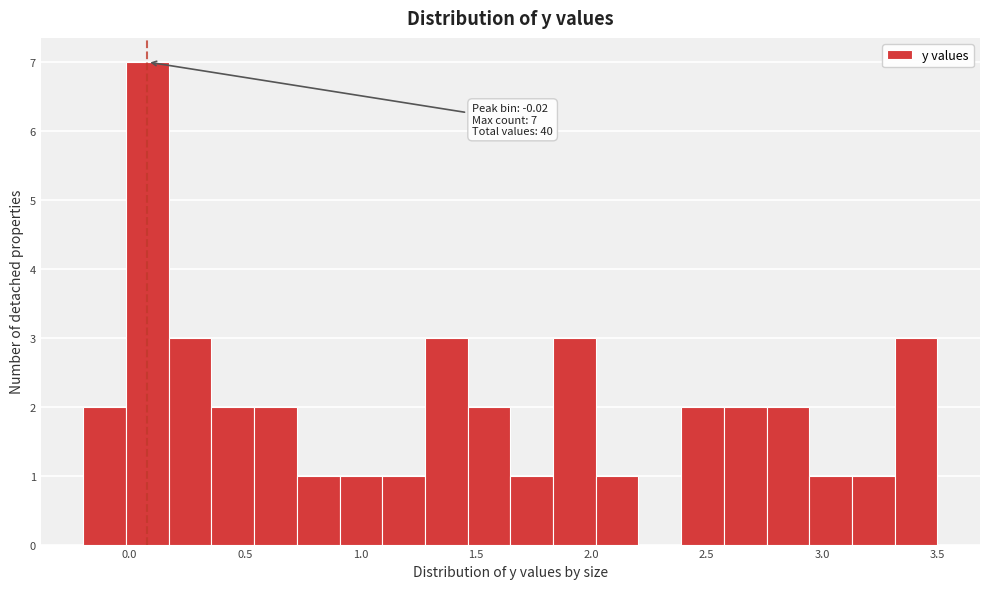

Read against the x-axis, roughly where is the centre of the tallest bar?

0.10